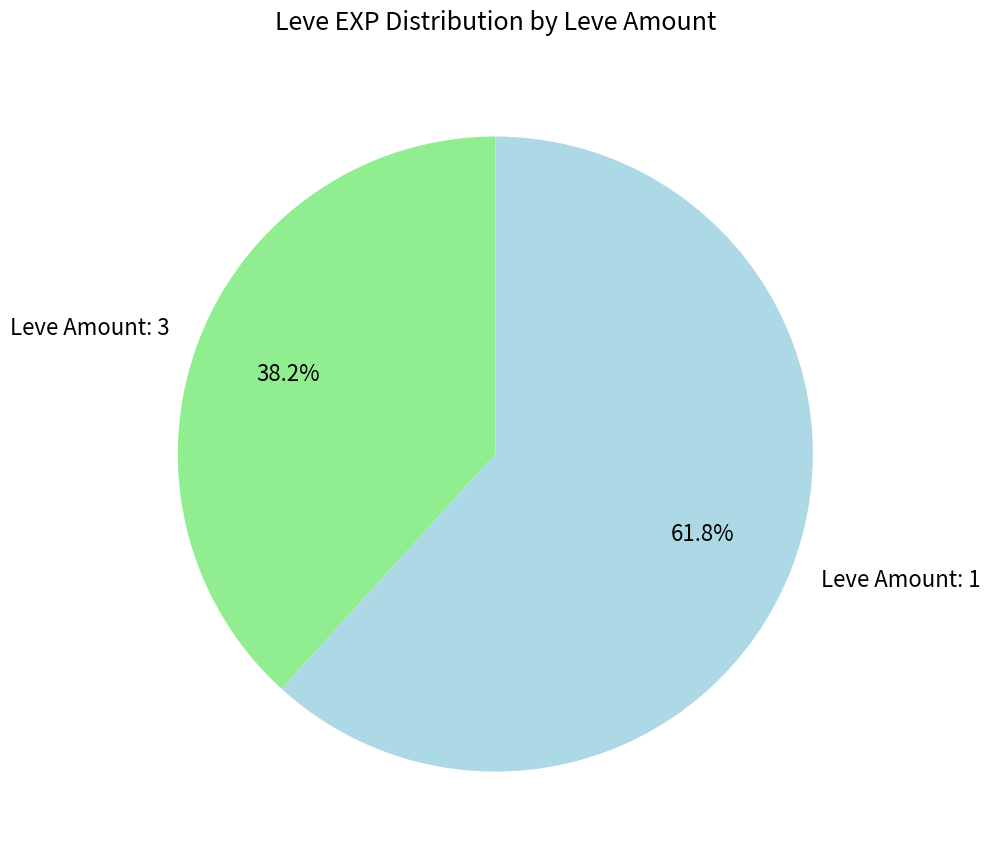

Which category has the smallest portion of the pie?

Leve Amount: 3